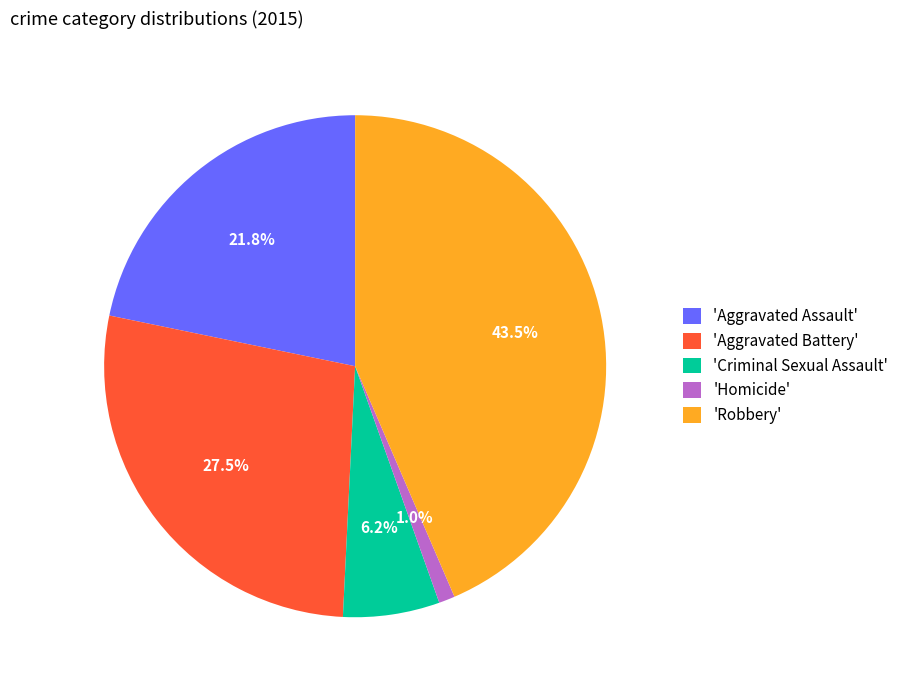

Rank the categories by value from highest to lowest.

'Robbery', 'Aggravated Battery', 'Aggravated Assault', 'Criminal Sexual Assault', 'Homicide'